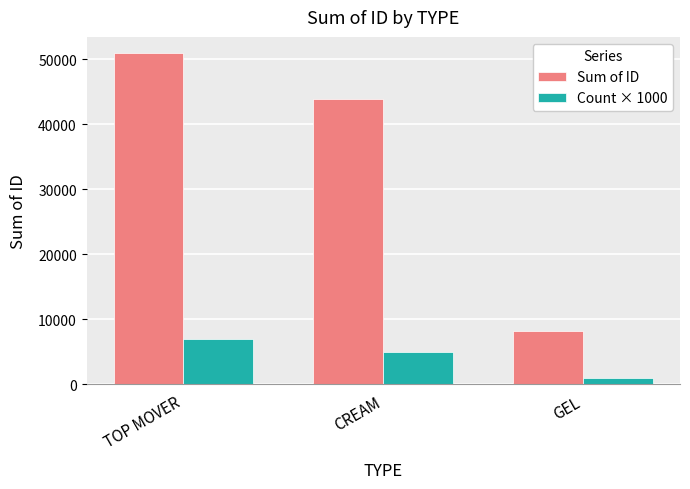

What position from the left is CREAM?

2